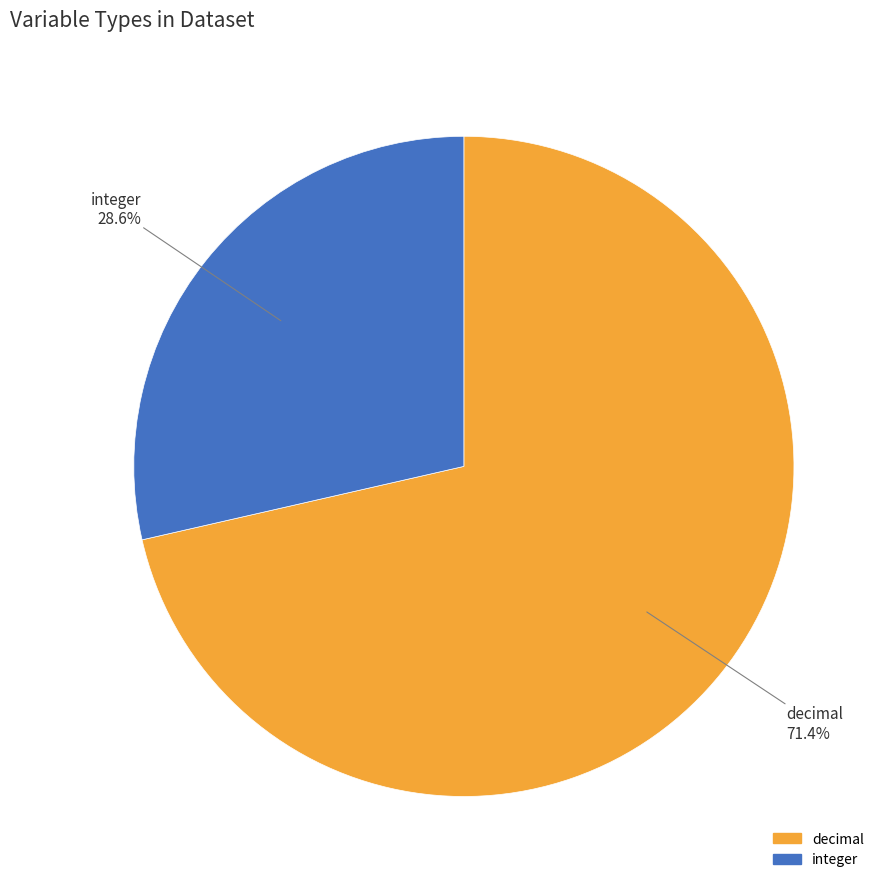

To the nearest percent, what is the difference between the integer and decimal slice percentages?

43%